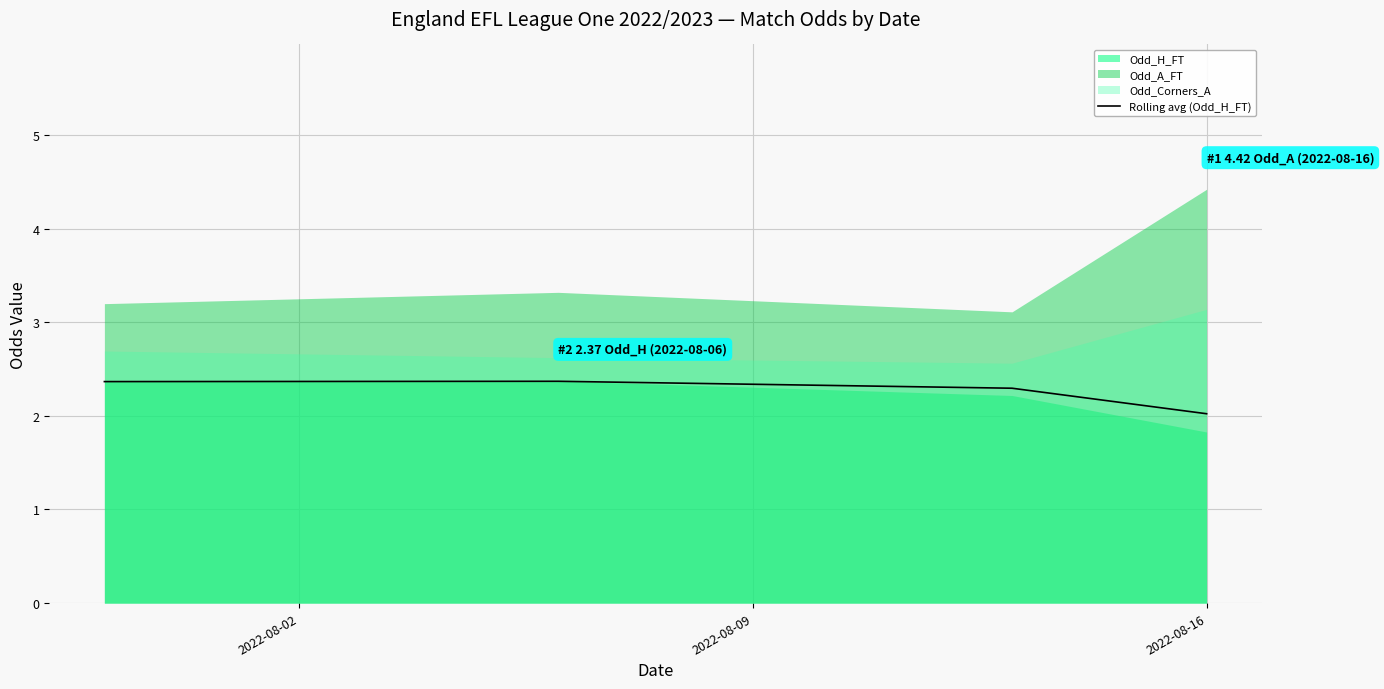

True or false: Rolling avg (Odd_H_FT) has more than 1 points higher than both neighbors.

False